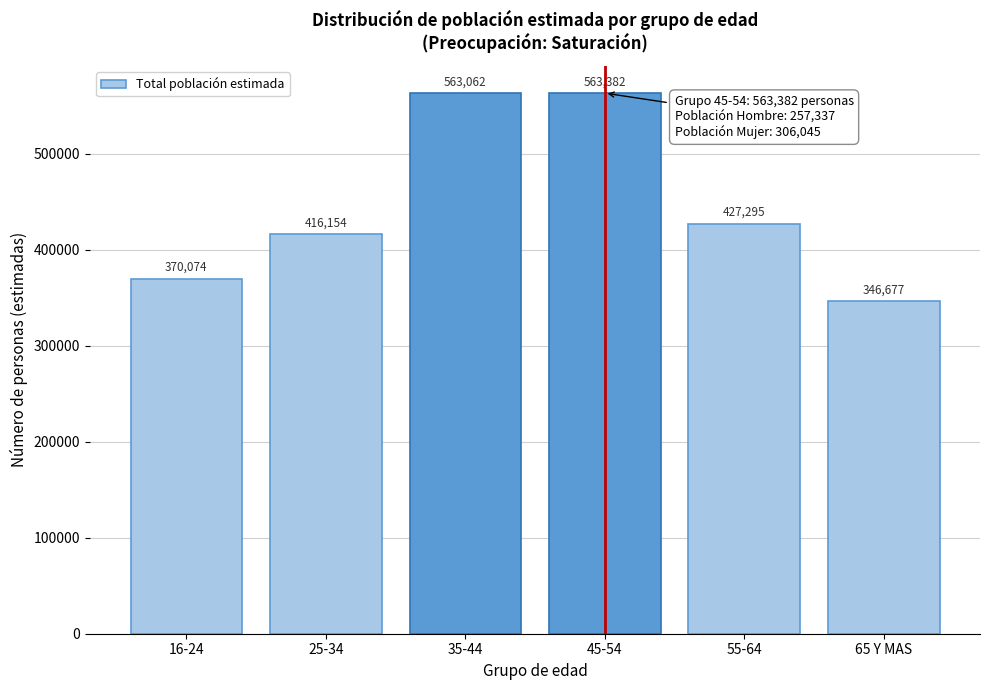

Reading left to right, list all the values displayed in this chart.

16-24=370074	25-34=416154	35-44=563062	45-54=563382	55-64=427295	65 Y MAS=346677